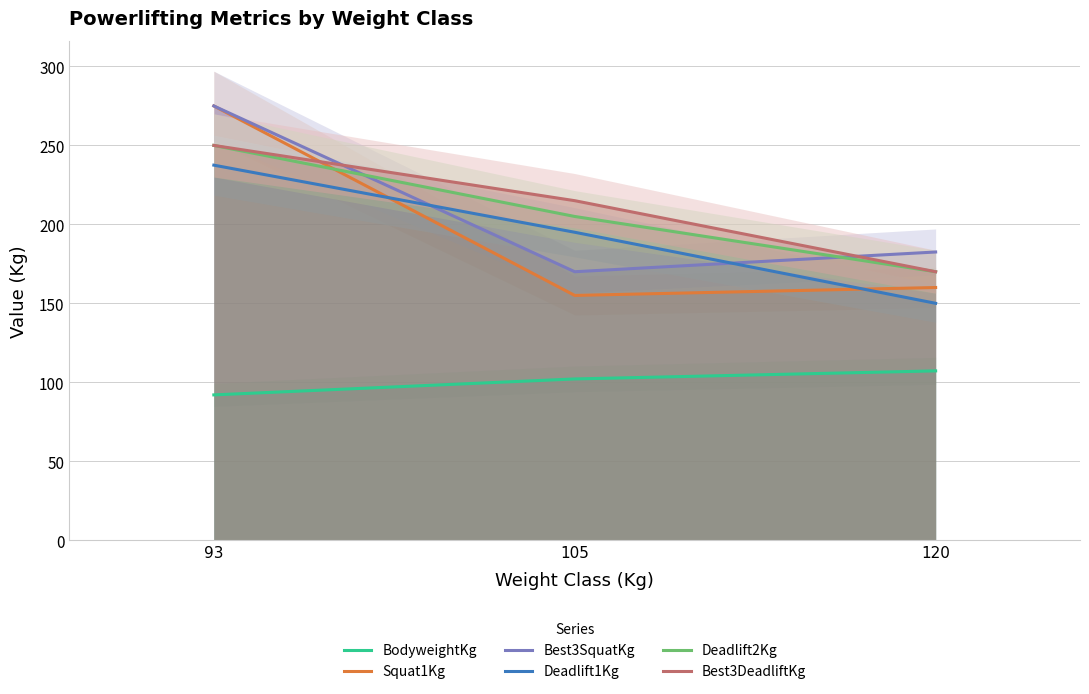

Reading left to right, what are all the values shown in this chart?

BodyweightKg: 92.0	102.1	107.2
Squat1Kg: 275.0	155.0	160.0
Best3SquatKg: 275.0	170.0	182.5
Deadlift1Kg: 237.5	195.0	150.0
Deadlift2Kg: 250.0	205.0	170.0
Best3DeadliftKg: 250.0	215.0	170.0